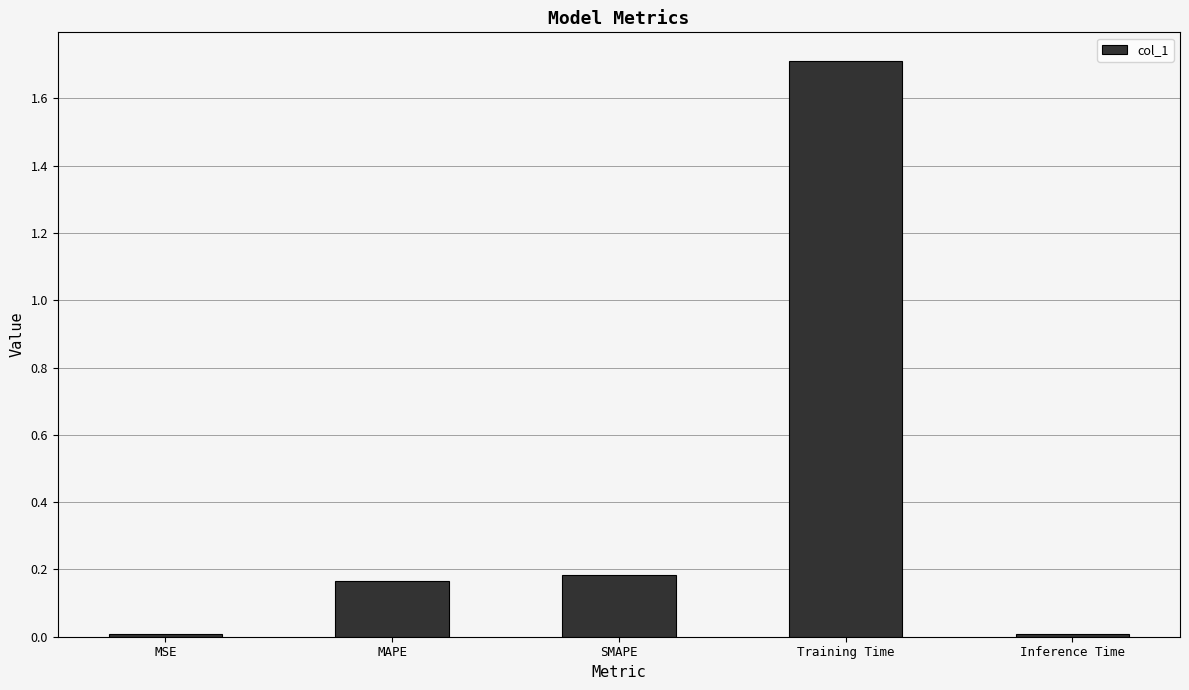

Count the number of categories in the chart.

5